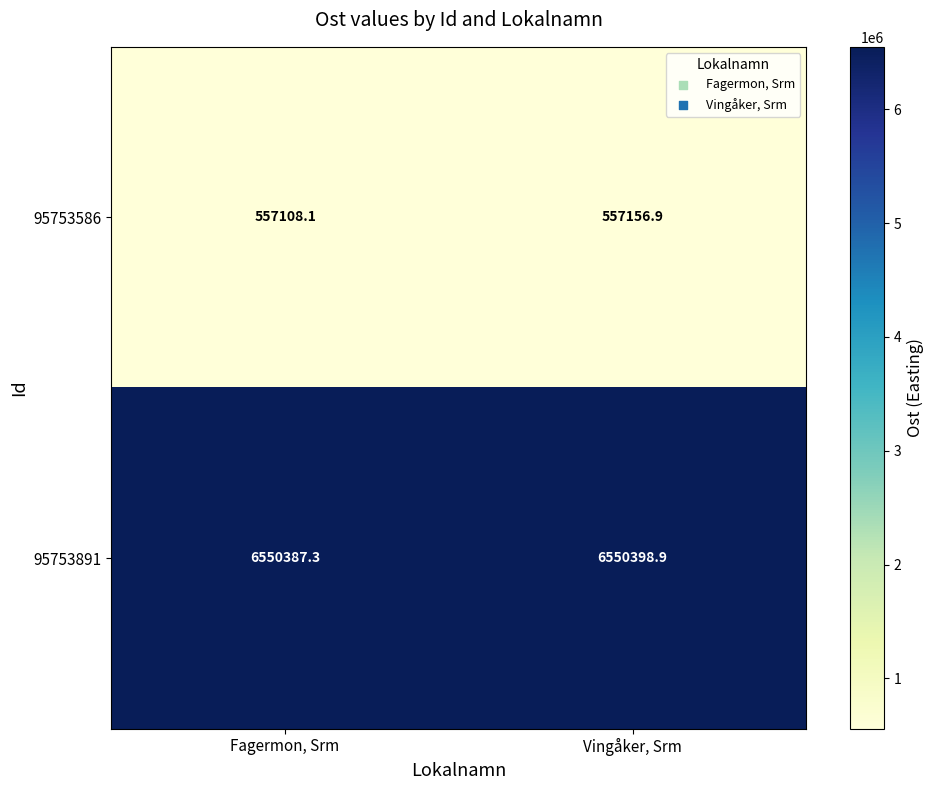

Which category has the lowest value in the 95753586 series?

Fagermon, Srm